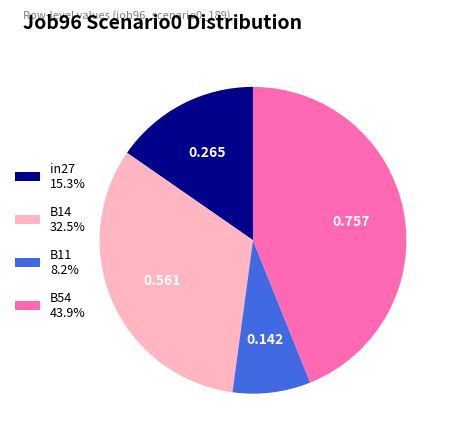

Does in27 15.3% account for over 50% of the chart?

No